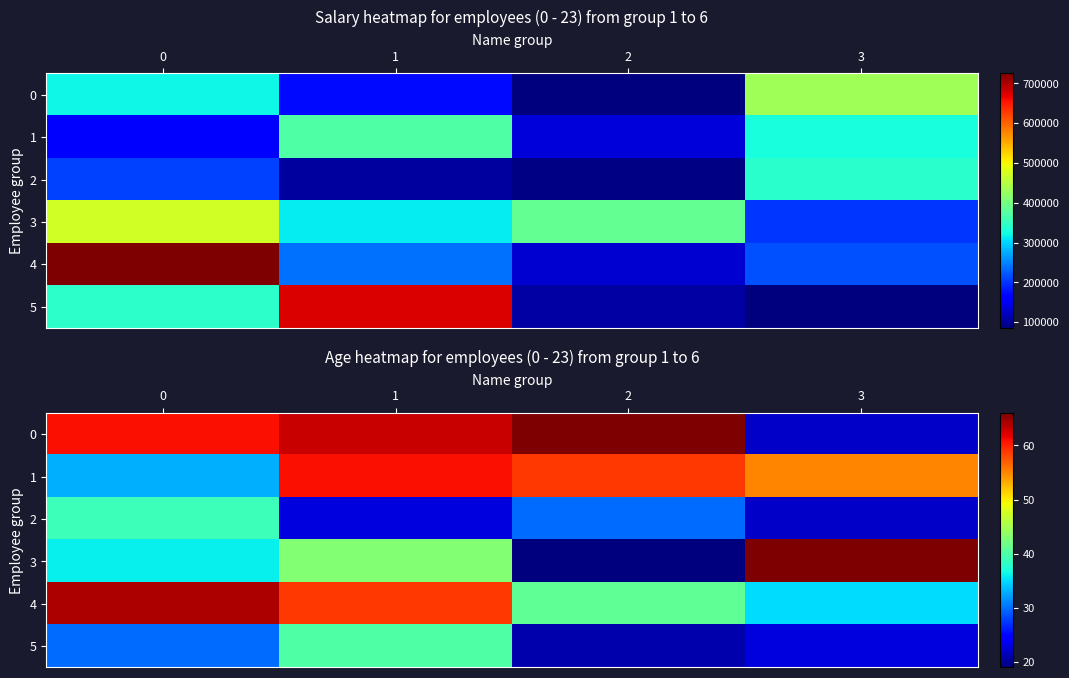

Which series changed the most between 2 and 3?

3